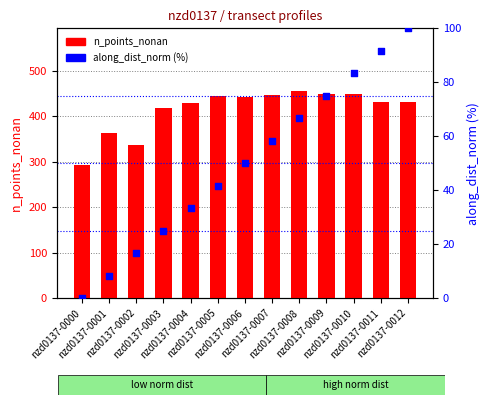

At which category is the sum across all series the highest?

nzd0137-0010